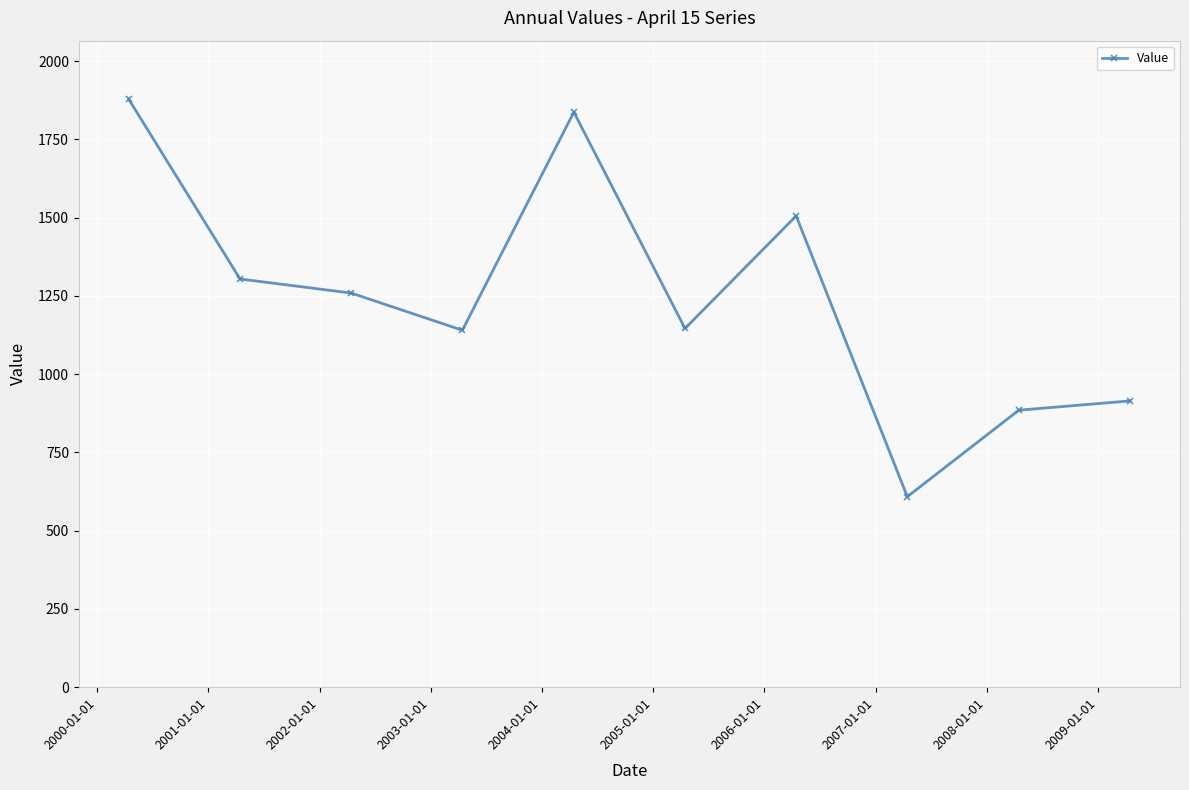

What is the greatest value displayed?

1877.5